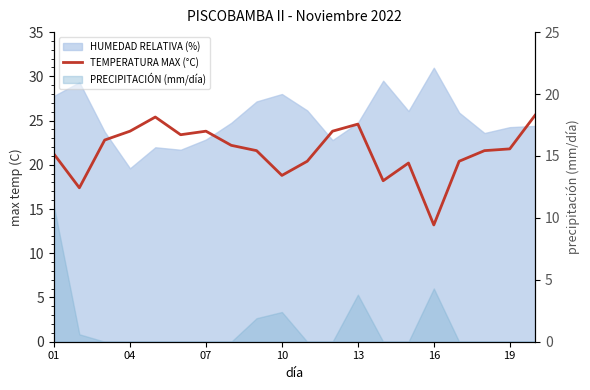

What is the difference between the maximum and minimum values?

12.4